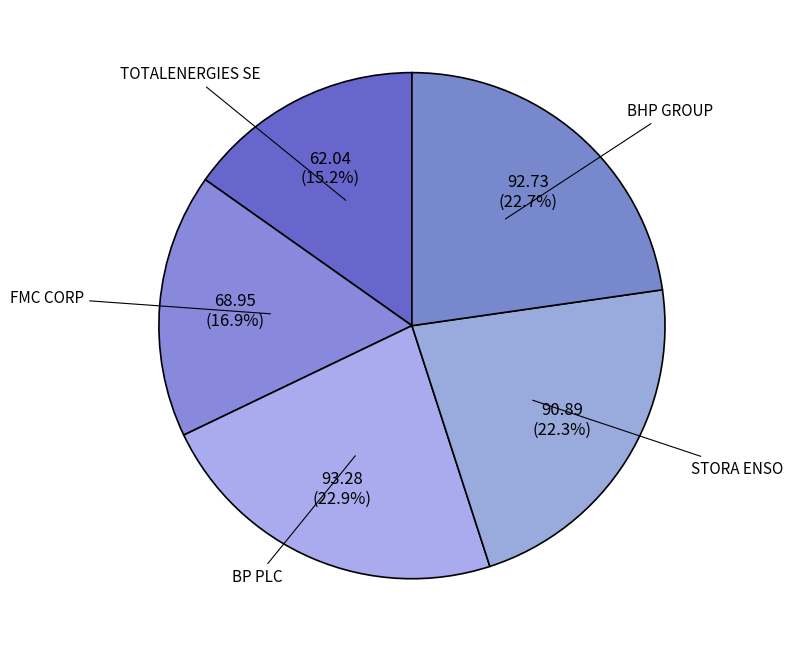

What percentage is the BP PLC slice, to the nearest percent?

23%